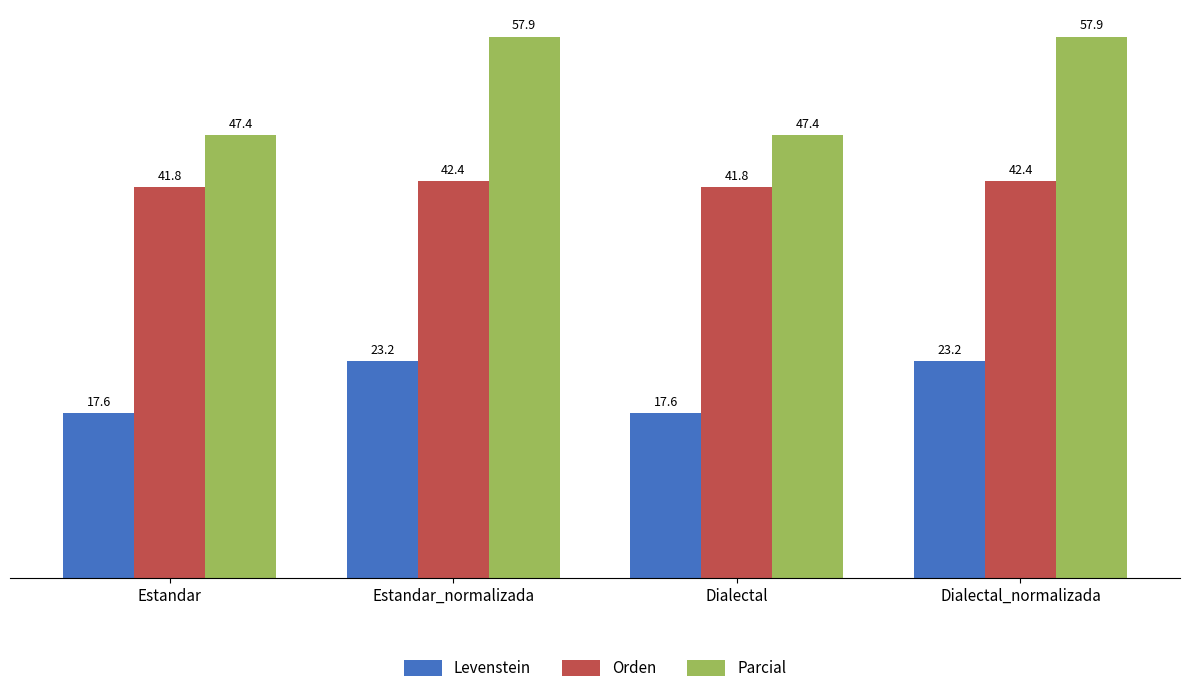

What position from the right is Dialectal_normalizada?

1